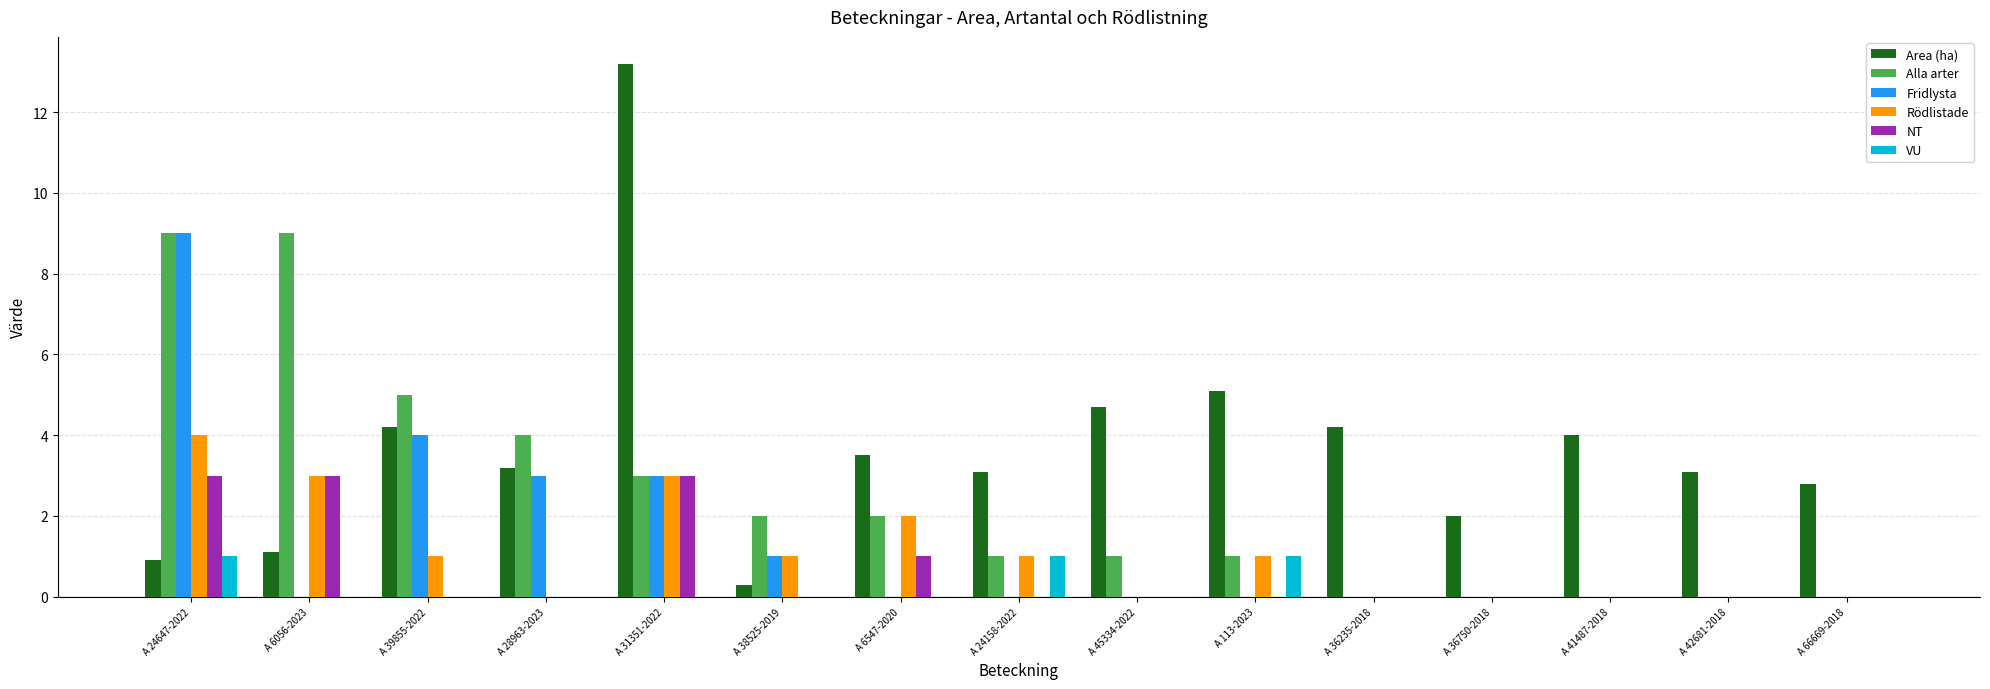

Where is Area (ha) nearest to the value 6?

A 113-2023